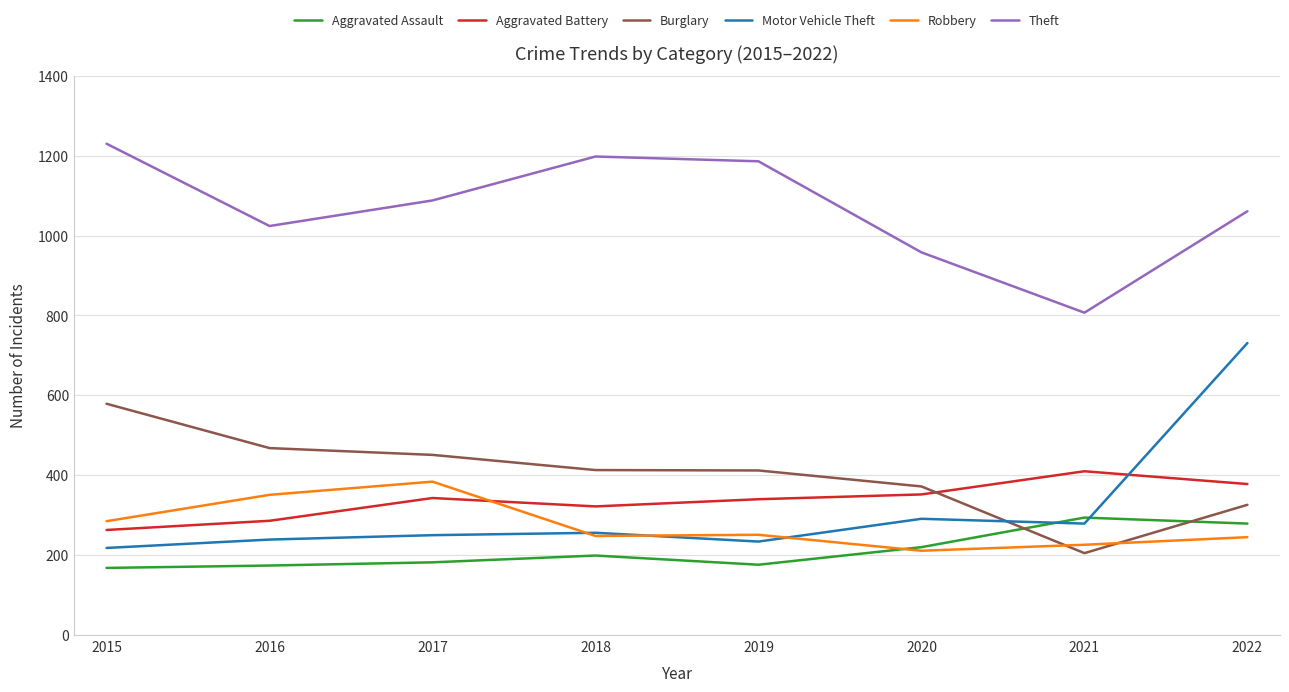

The value of Motor Vehicle Theft at 2018 is 149. True or false?

False